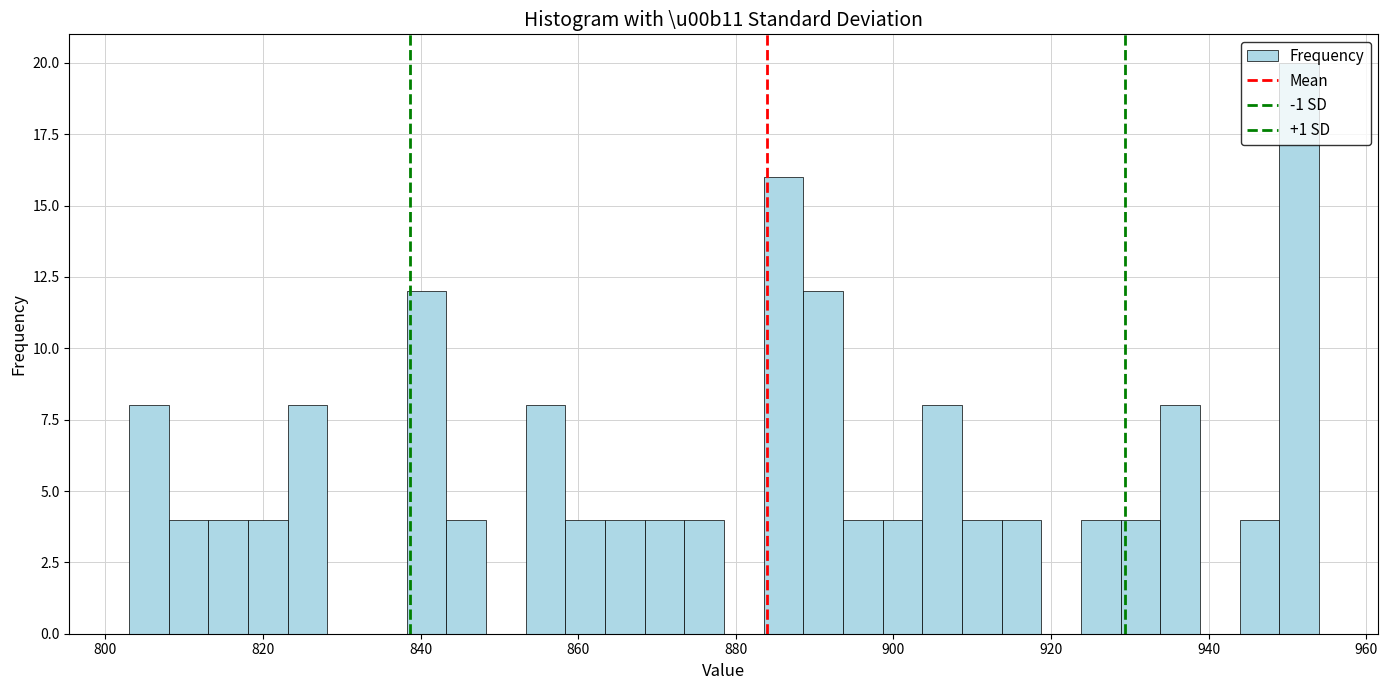

Around what value on the x-axis is the tallest bar? Give the approximate position of its centre, as read against the axis.

952